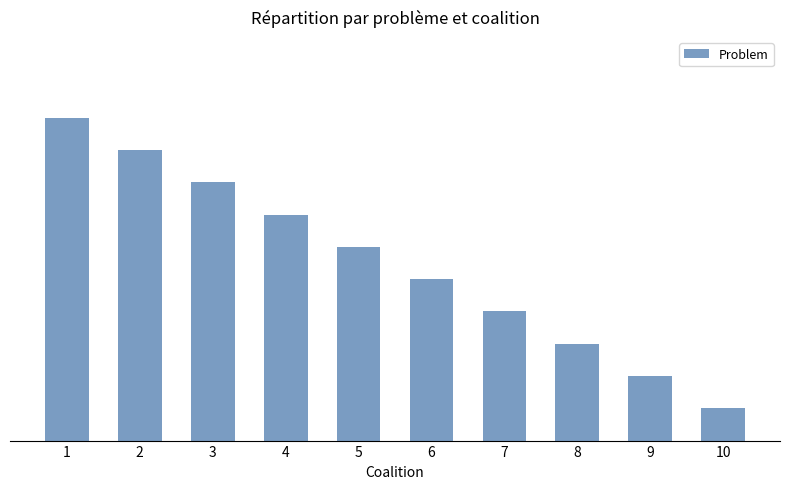

What is the maximum value shown in the chart?

10